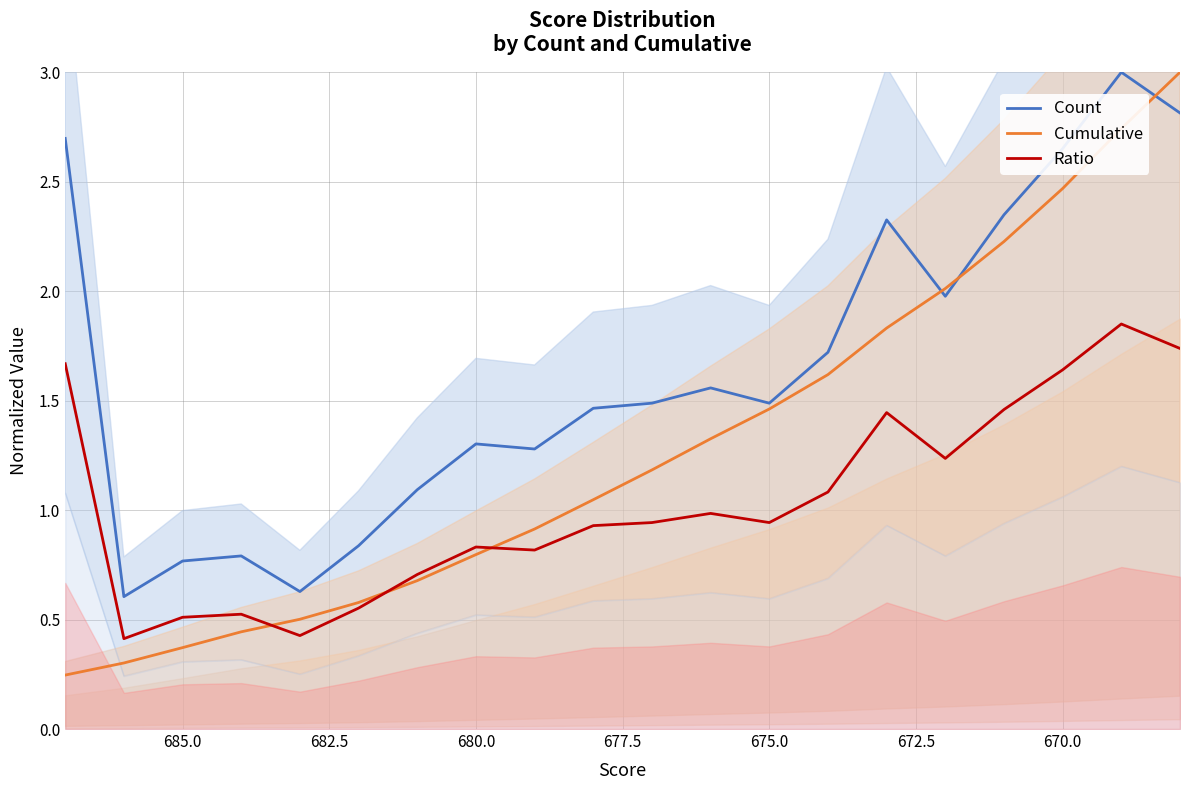

What is the highest value of the Ratio series?

1.8